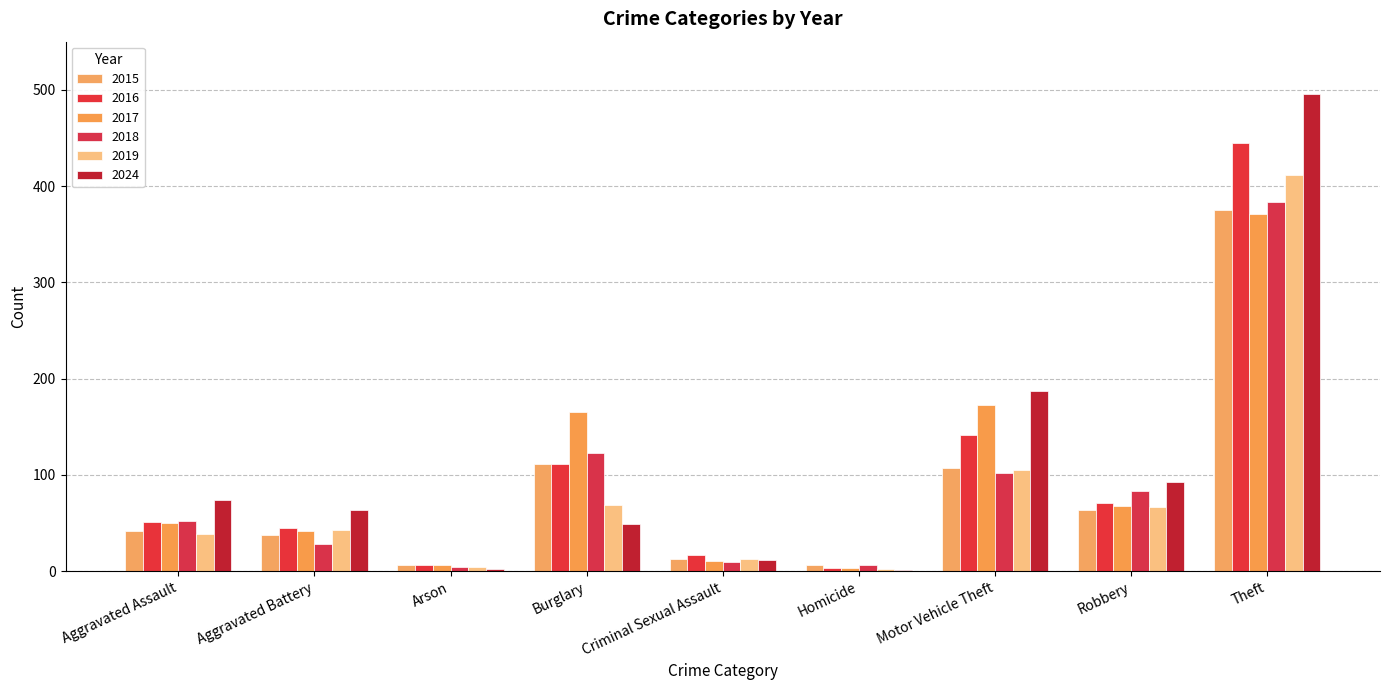

True or false: 2024 has a value of 1 at Homicide.

True